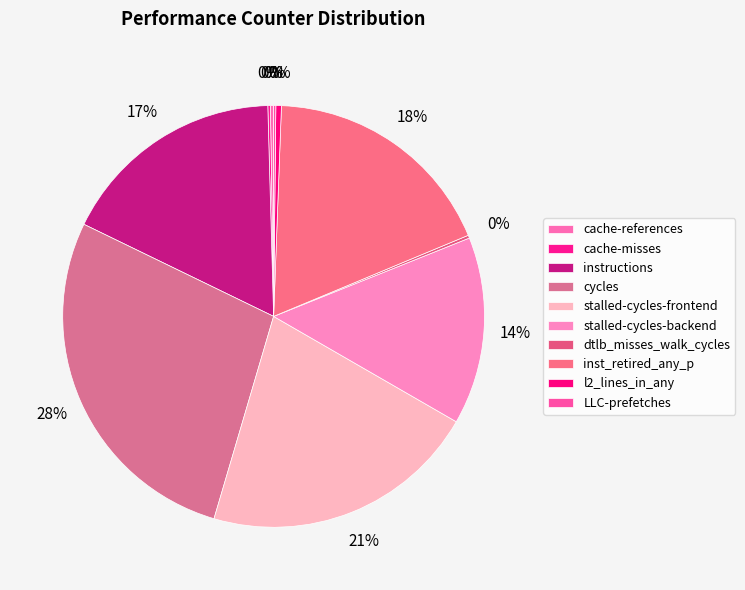

To the nearest percent, what is the average slice percentage?

10%